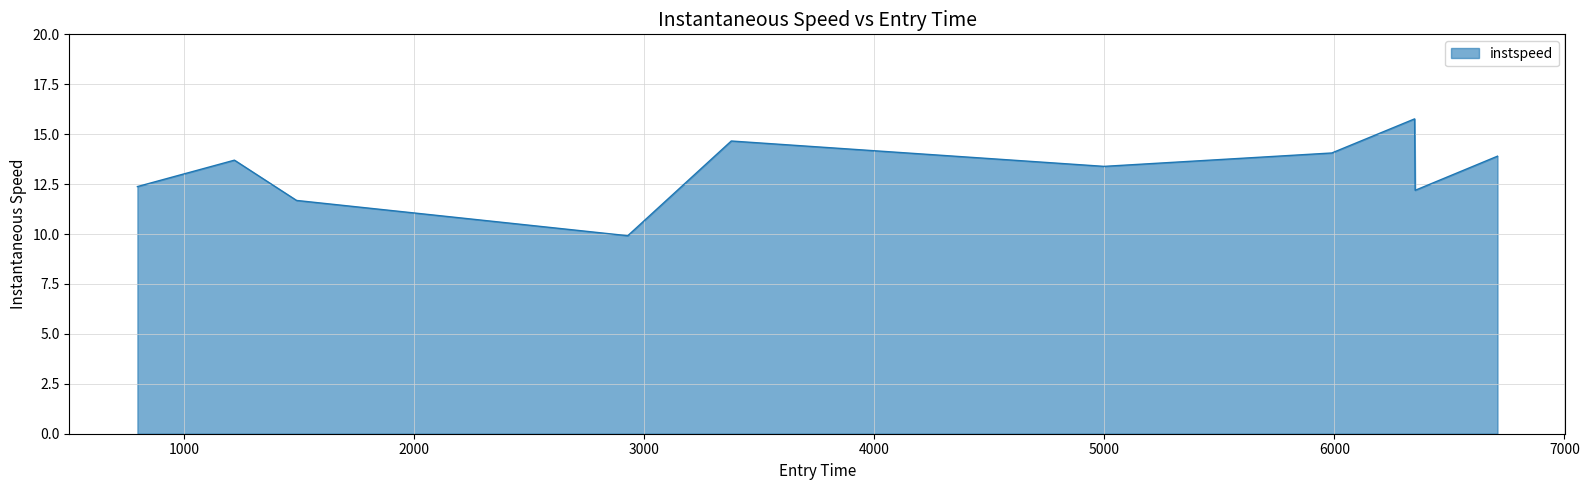

What is the difference between the maximum and minimum values?

5.9